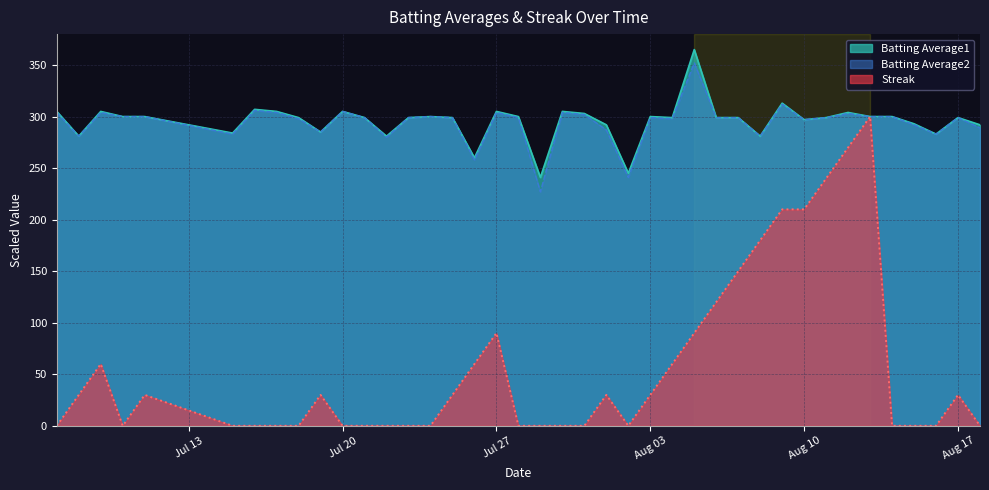

Which series has the largest total across all categories?

Batting Average1